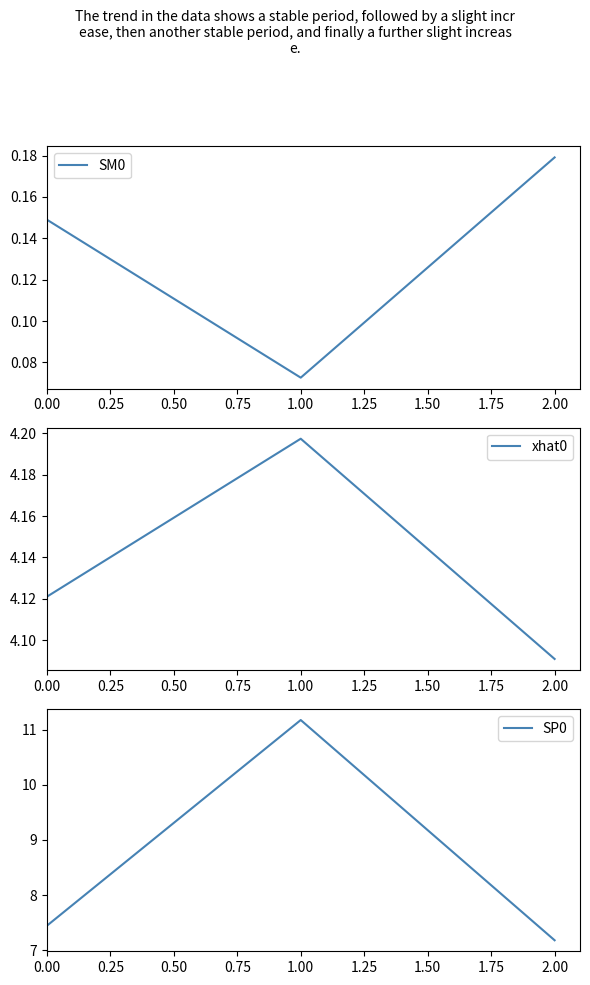

Reading left to right, transcribe all the data shown in this chart.

SM0: 0.1	0.1	0.2
xhat0: 4.1	4.2	4.1
SP0: 7.4	11.2	7.2